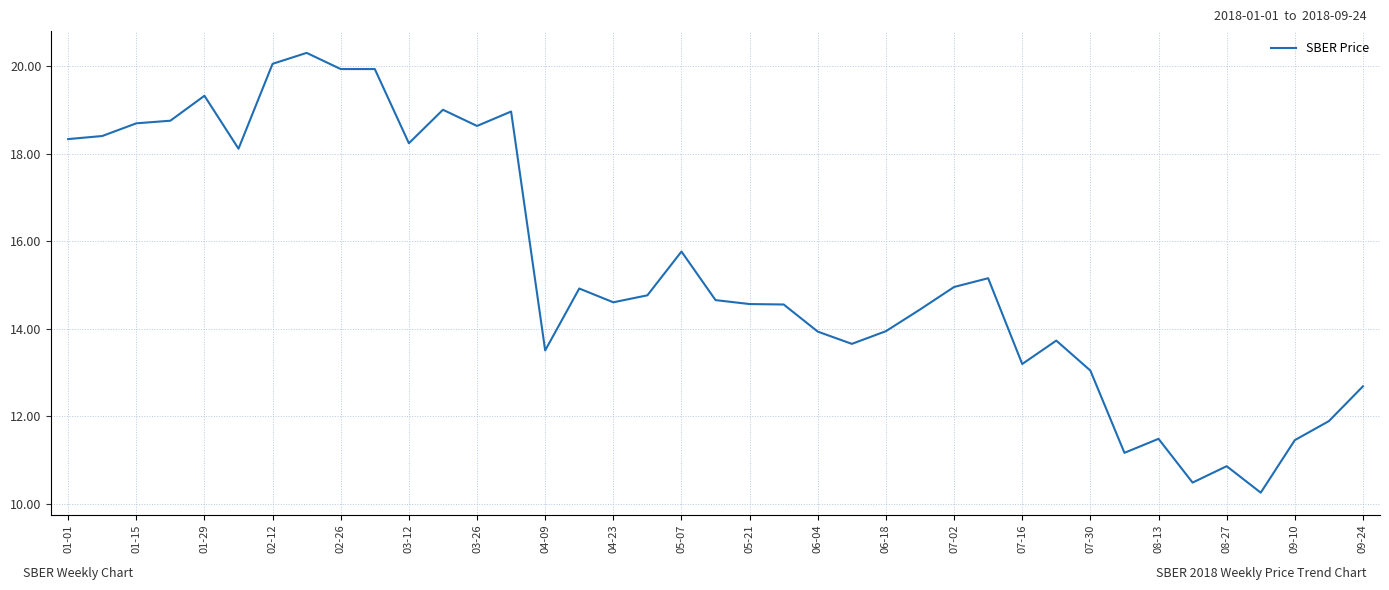

What is the greatest value displayed?

20.3